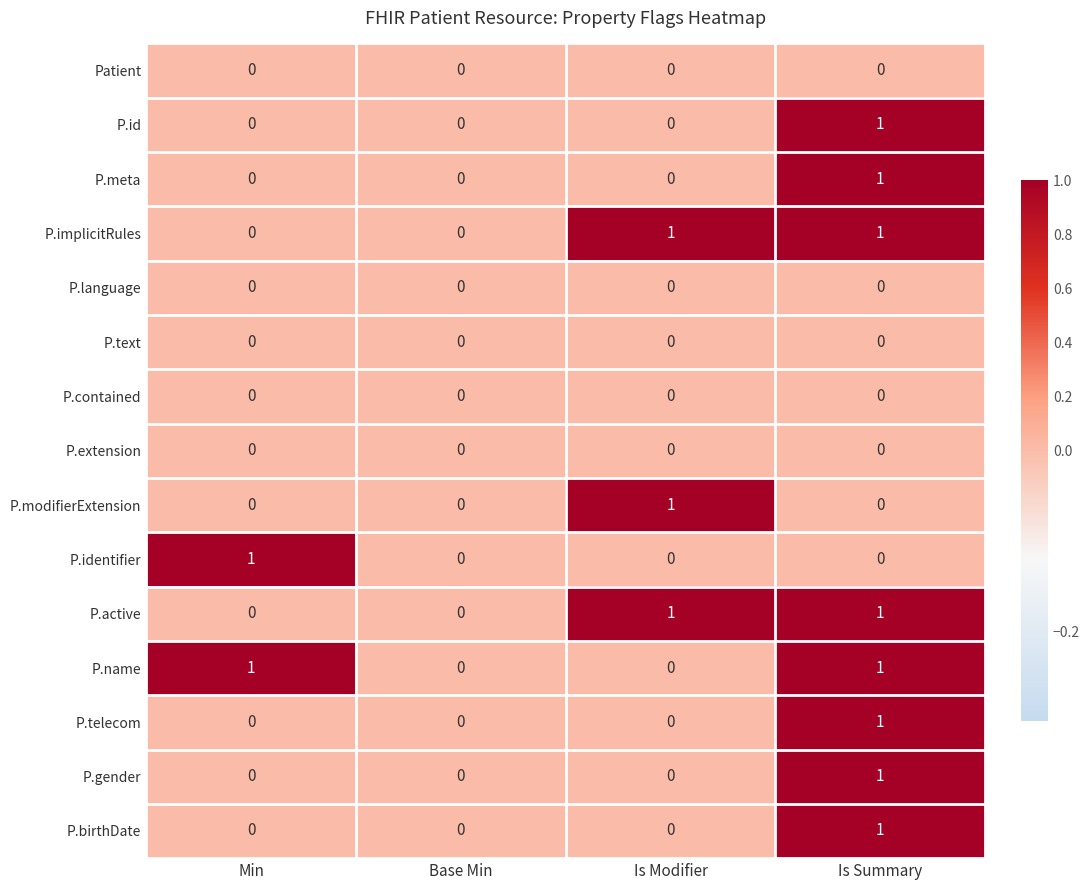

What is the total value across all series at Is Summary?

8